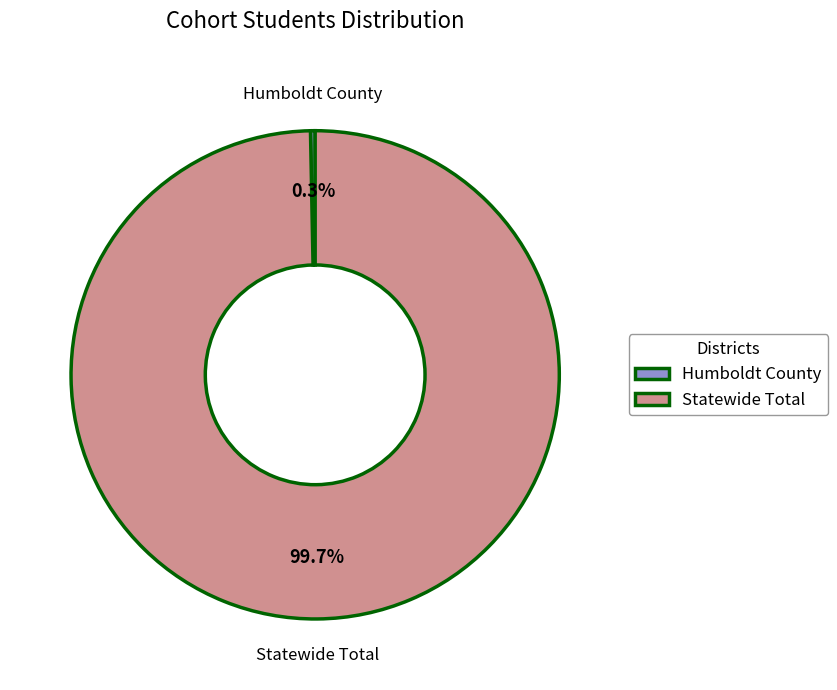

Between Statewide Total and Humboldt County, which is larger?

Statewide Total